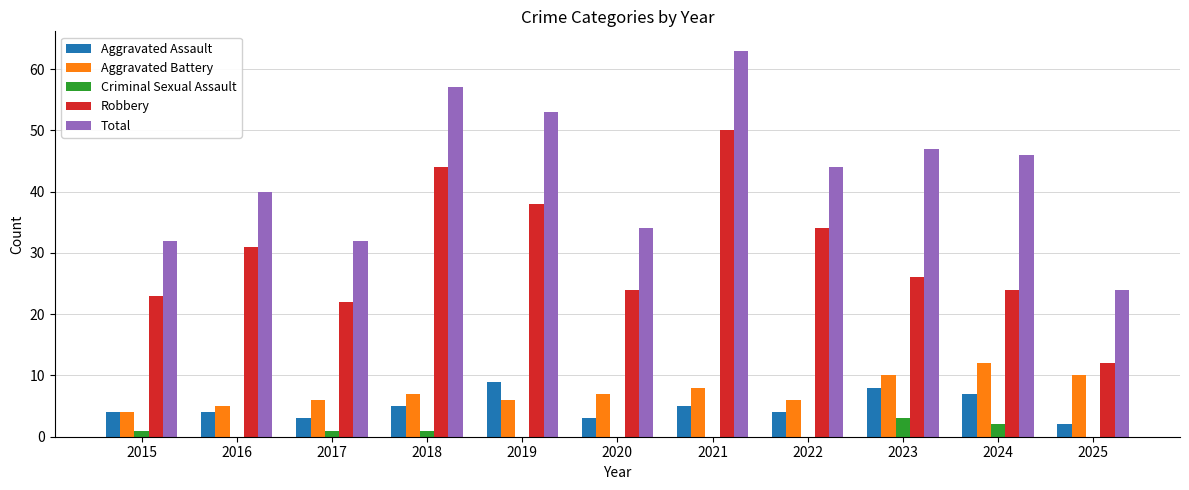

Which series has the largest range (max minus min)?

Total